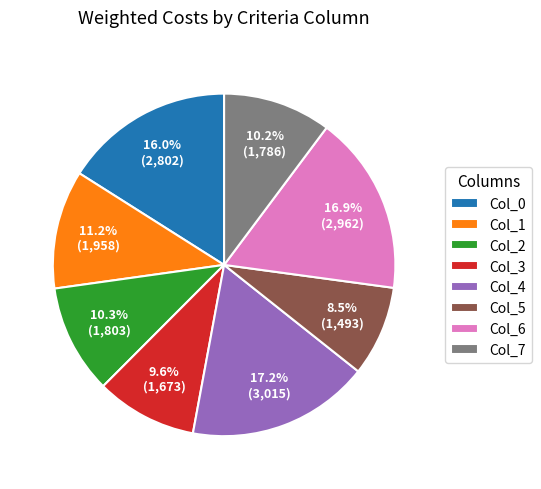

Combined, do Col_3 and Col_6 account for over 50%?

No